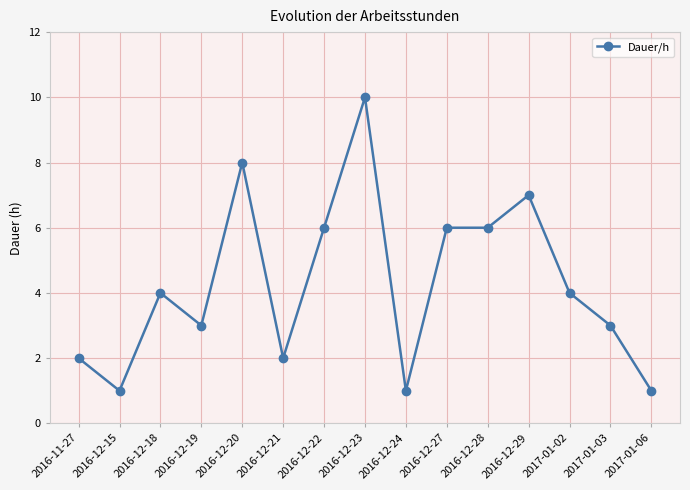

What is the sum of the values at 2016-12-27 and 2017-01-02?

10